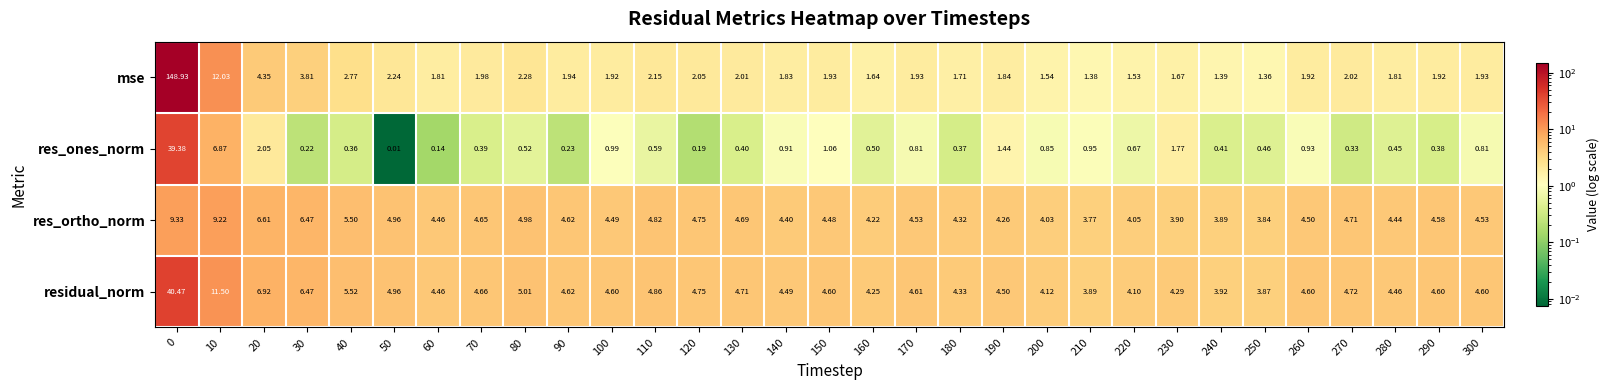

List the series in order of their peak value, highest first.

mse, residual_norm, res_ones_norm, res_ortho_norm